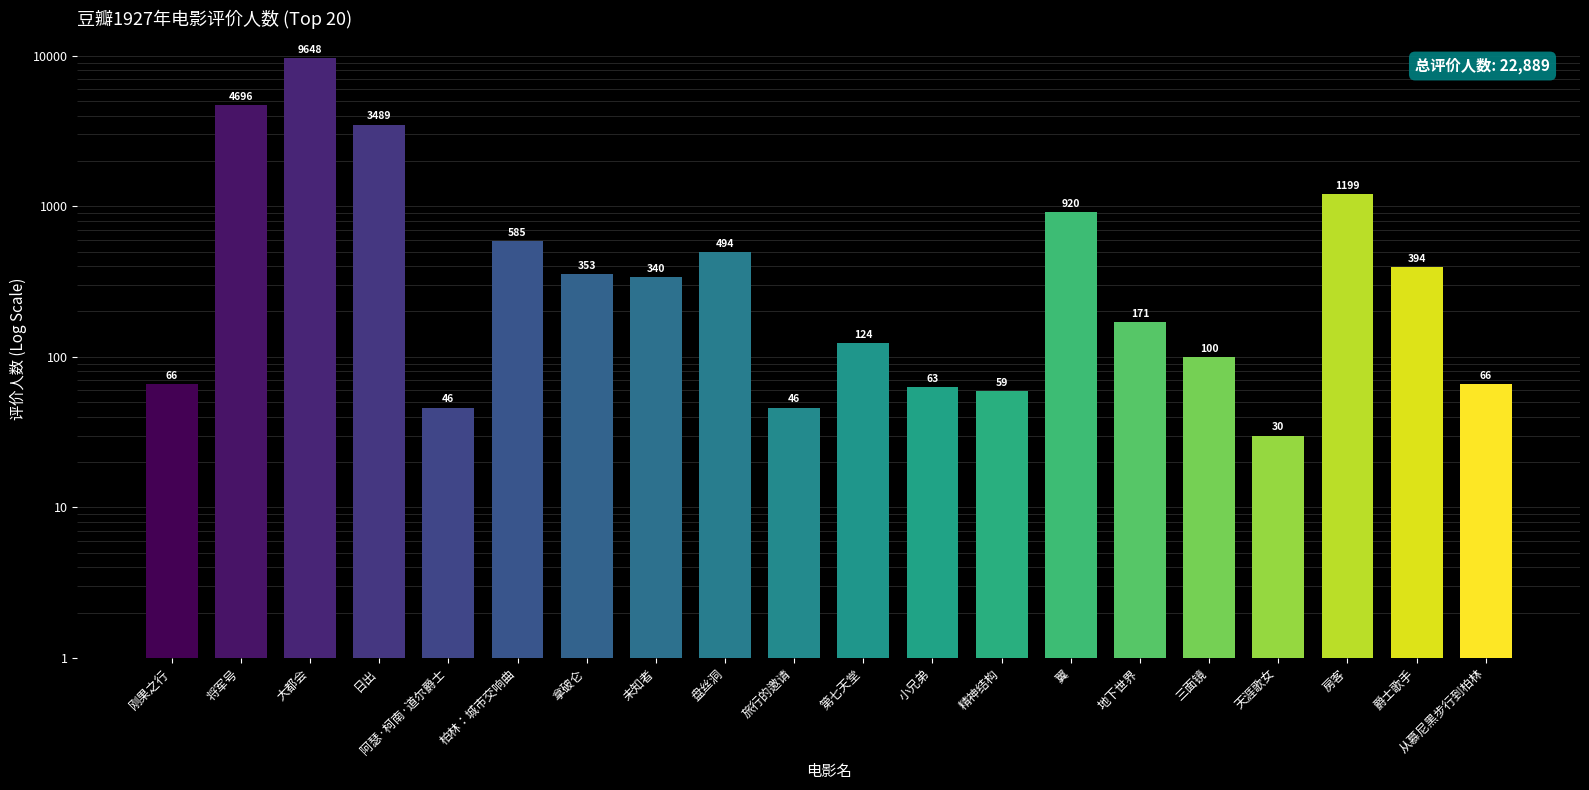

How many bars are there in total?

20